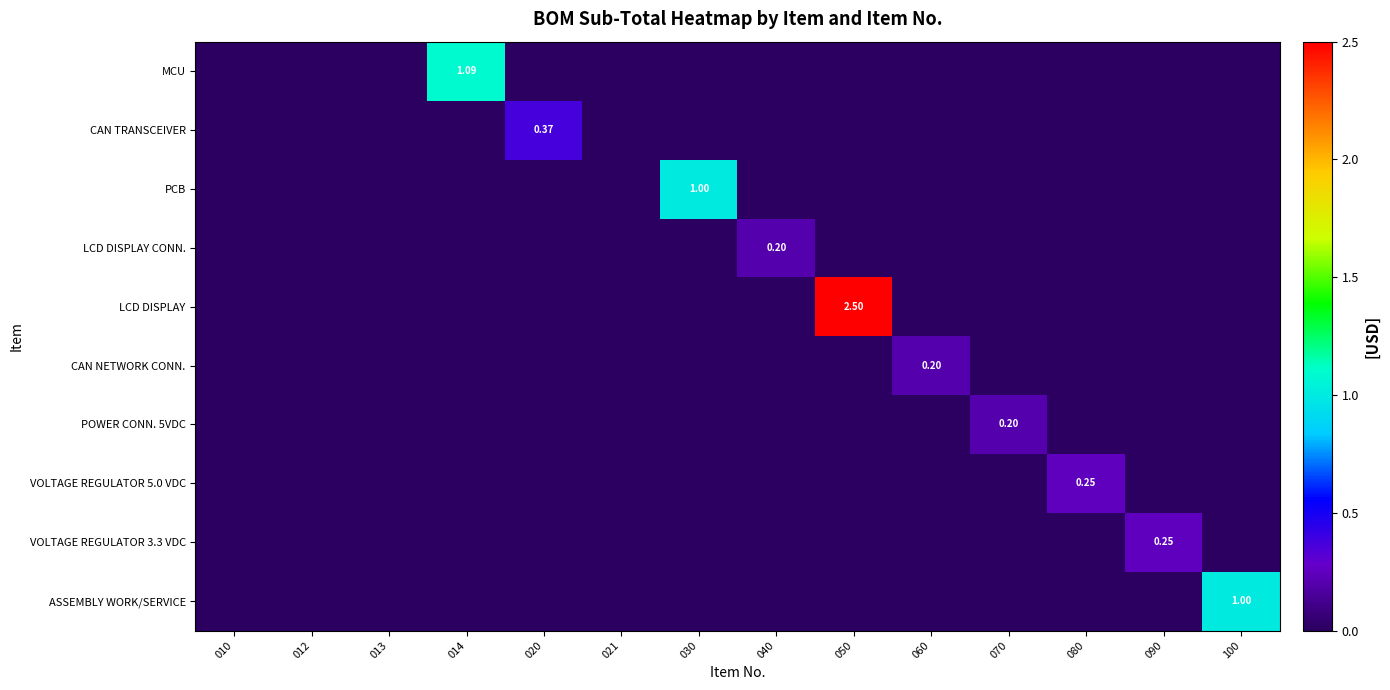

True or false: LCD DISPLAY has a value of -1.4 at 100.

False